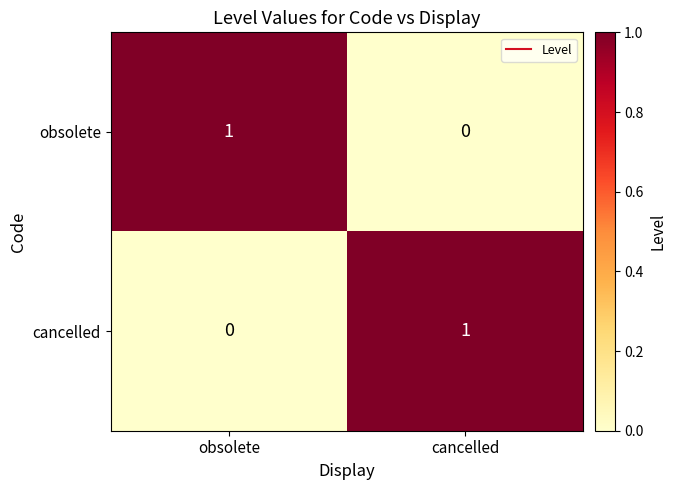

What is the total value across all series at obsolete?

1